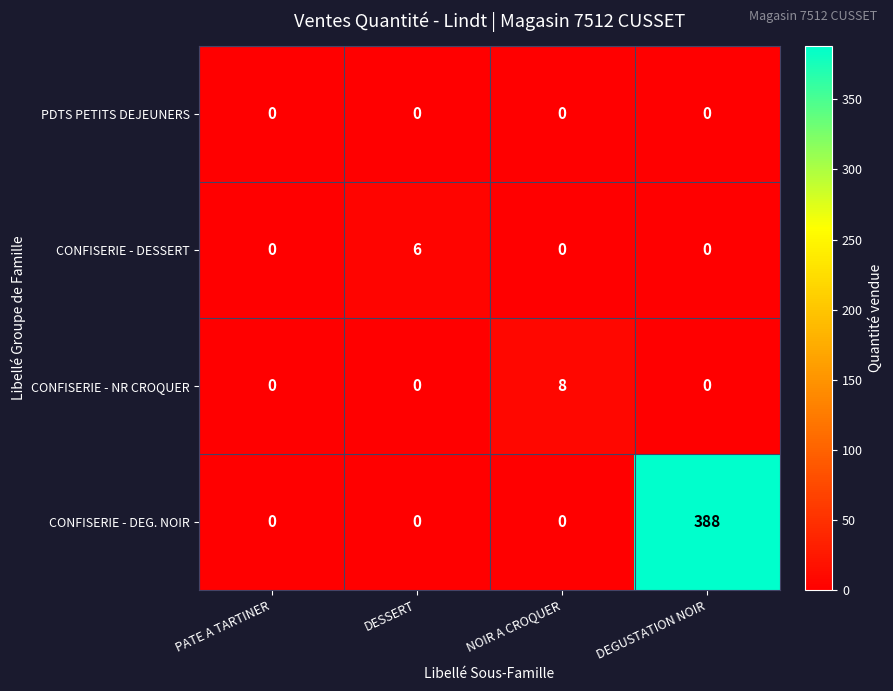

What is the difference between the CONFISERIE - DEG. NOIR values at PATE A TARTINER and DEGUSTATION NOIR?

388